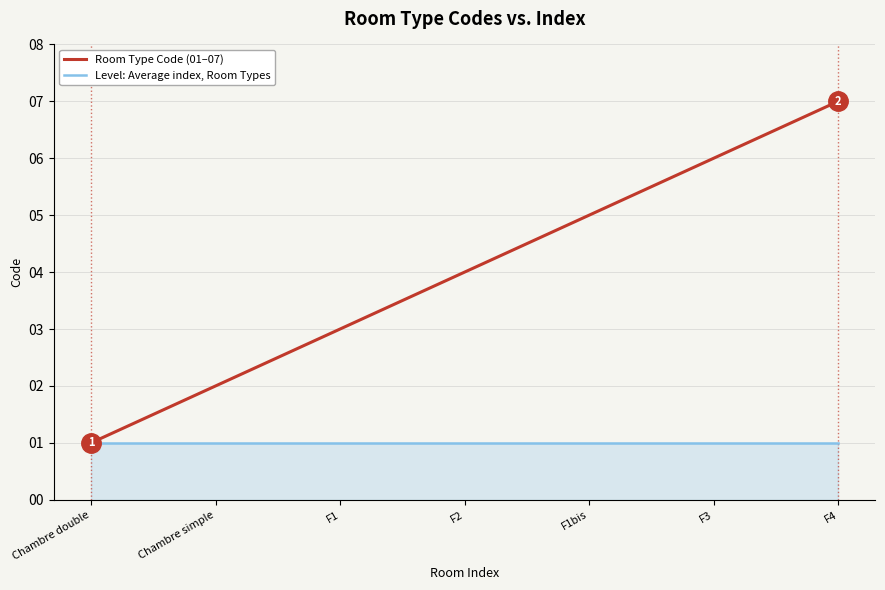

What is the difference between the second highest and minimum values in the Room Type Code (01–07) series?

5